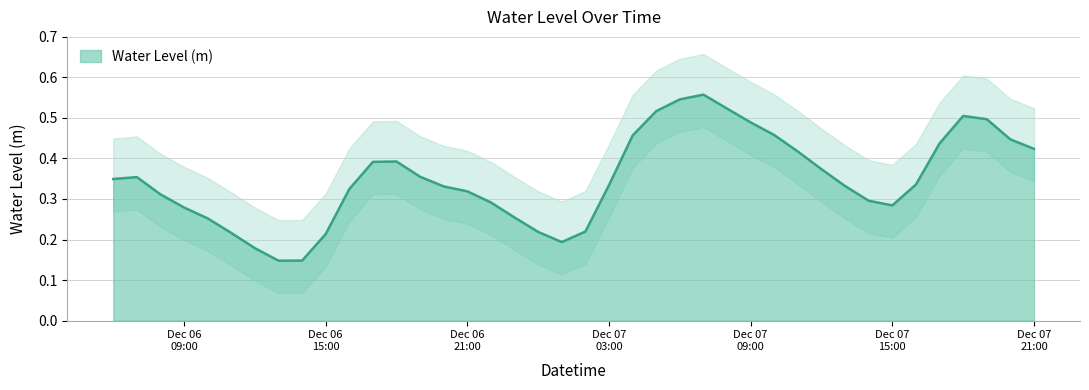

True or false: the data shows 0.4 at Dec 07 21:00.

True